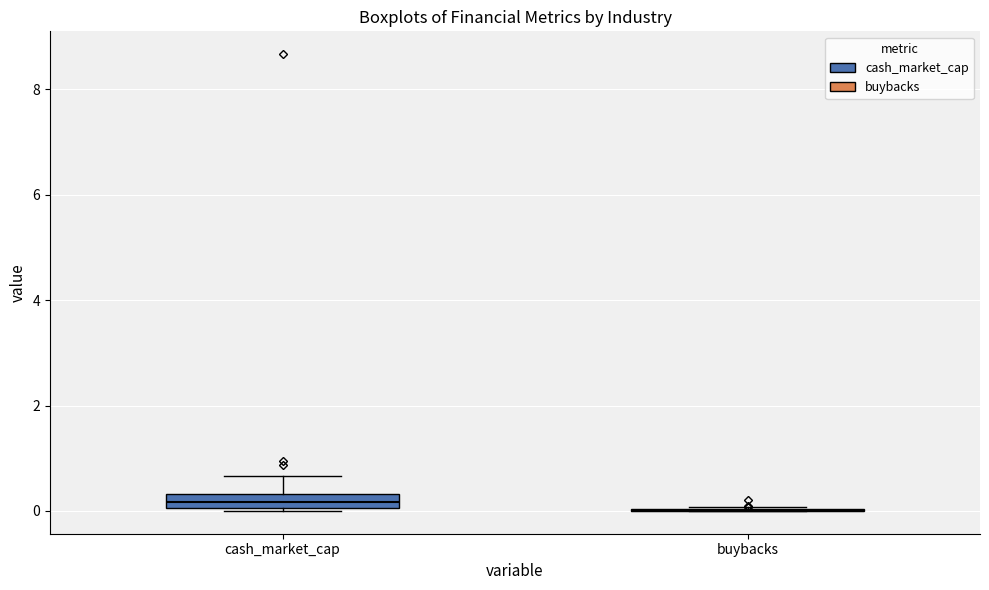

Where is the upper edge of the box for cash_market_cap on the y-axis? The values are not printed on the chart, so give them approximately, as read against the axis.

0.4